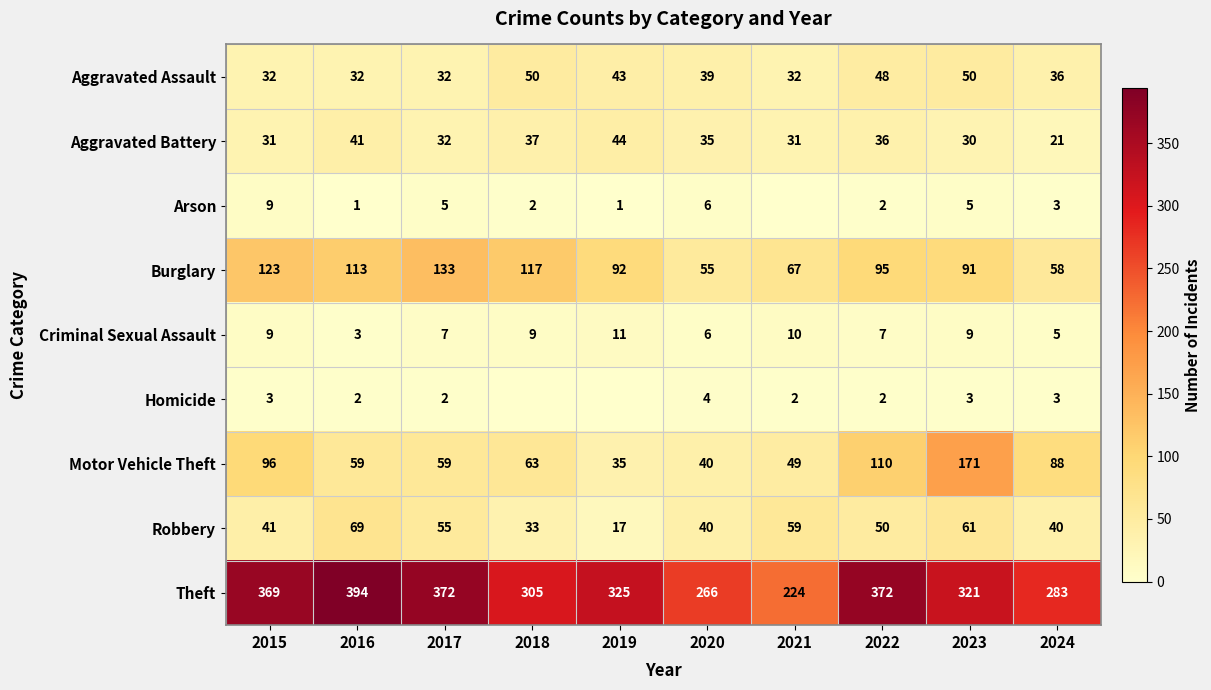

Where is Burglary nearest to the value 94?

2022